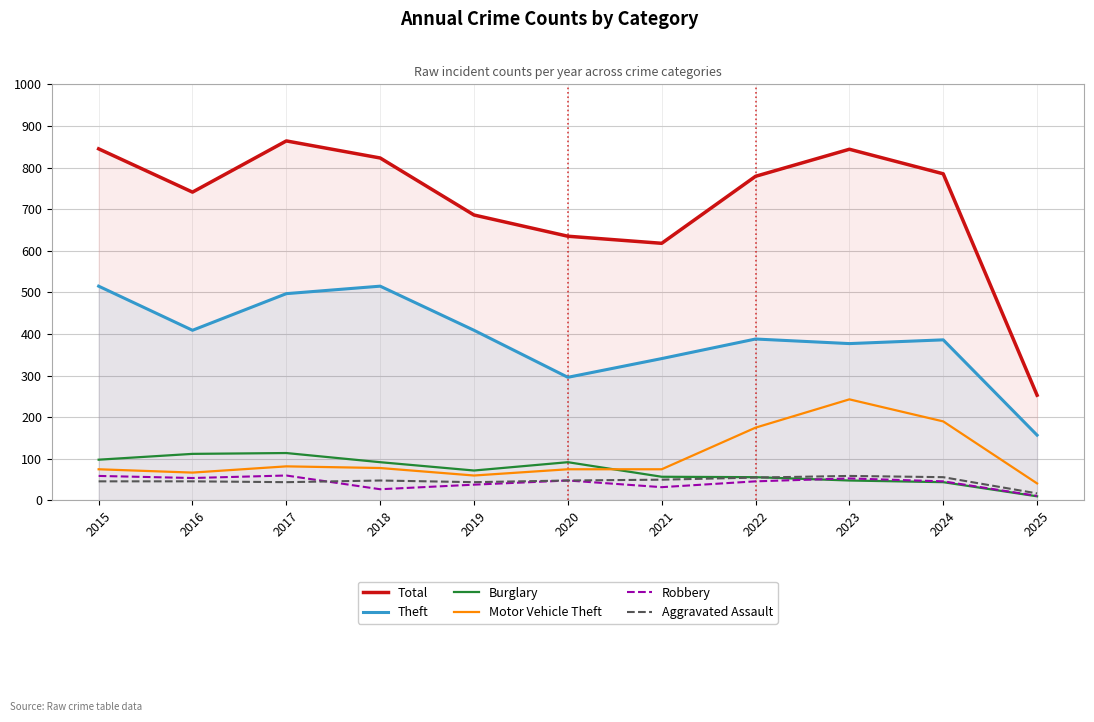

How many values in the Theft series exceed 388?

5